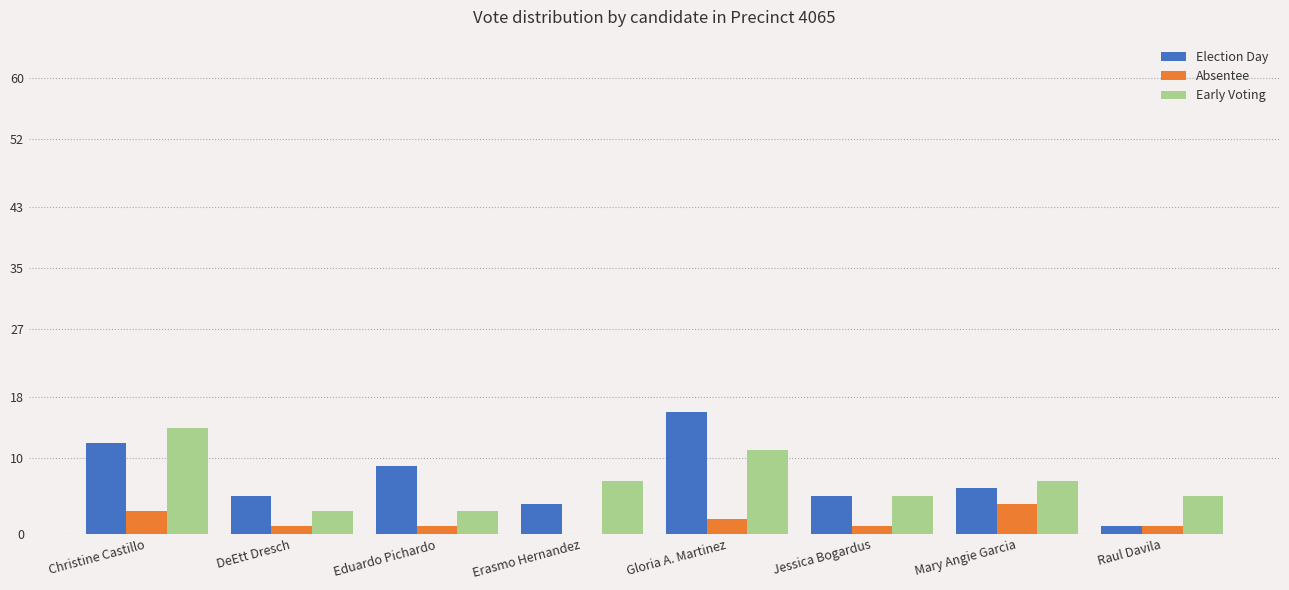

What is the sum of all Absentee values?

13